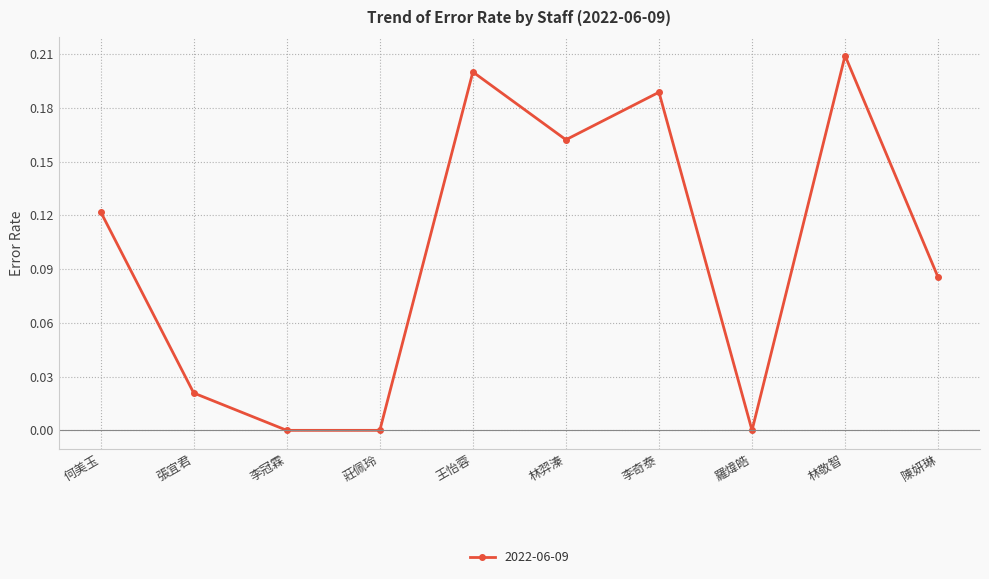

What is the sum of all values?

1.0